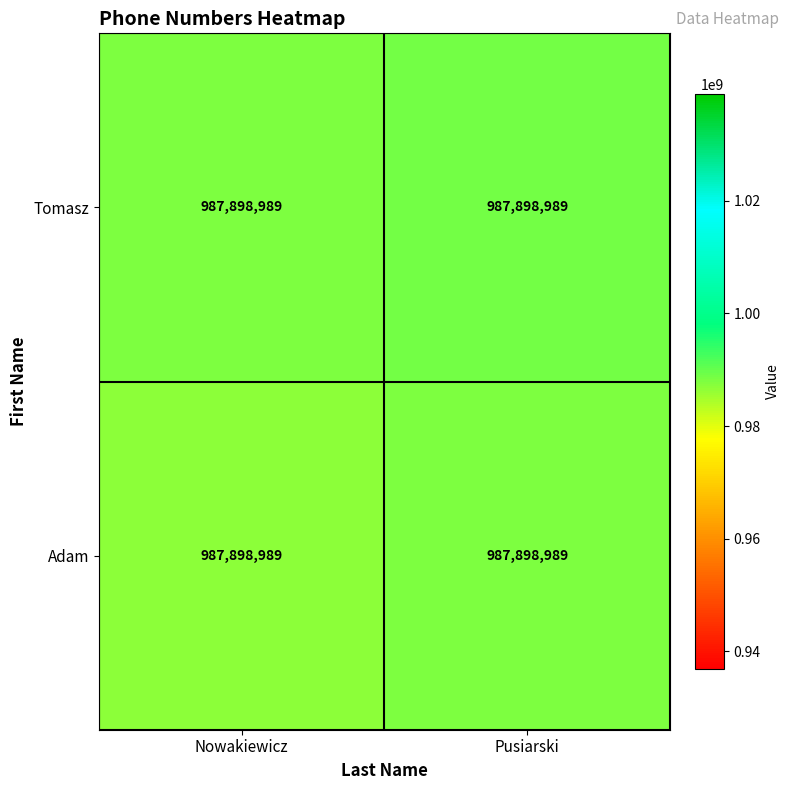

Which series has the largest total across all categories?

Tomasz